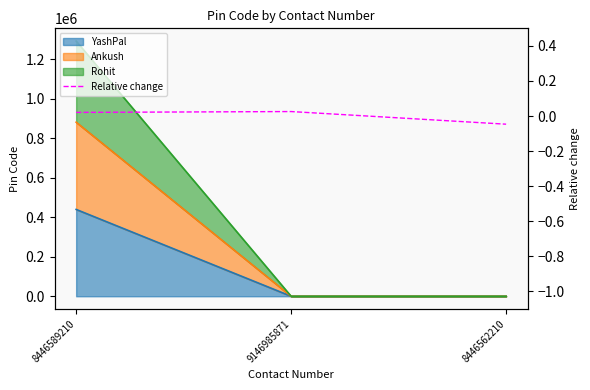

Rank the categories by value from highest to lowest.

9146985871, 8446589210, 8446562210